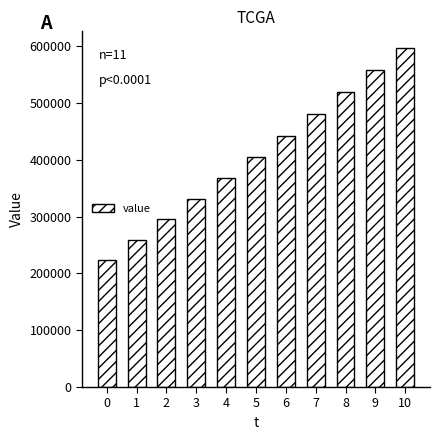

What is the minimum value shown in the chart?

223326.5